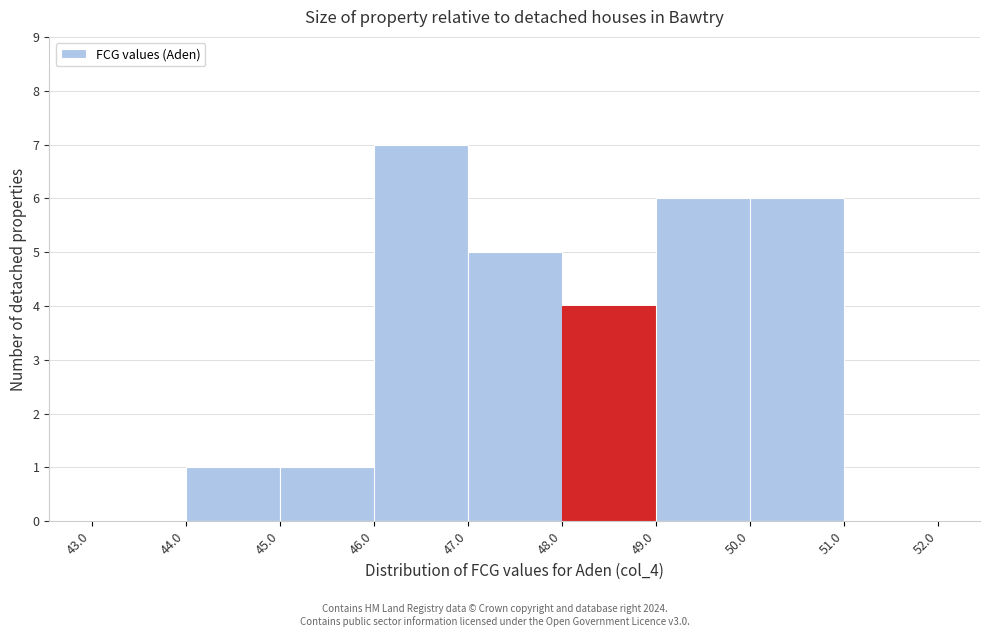

Reading left to right, transcribe this chart: for each bar, give the range it covers on the x-axis and its height. The values are not printed on the chart, so give them approximately, as read against the axis.

43.0 to 44.0: 0
44.0 to 45.0: 1
45.0 to 46.0: 1
46.0 to 47.0: 7
47.0 to 48.0: 5
48.0 to 49.0: 4
49.0 to 50.0: 6
50.0 to 51.0: 6
51.0 to 52.0: 0